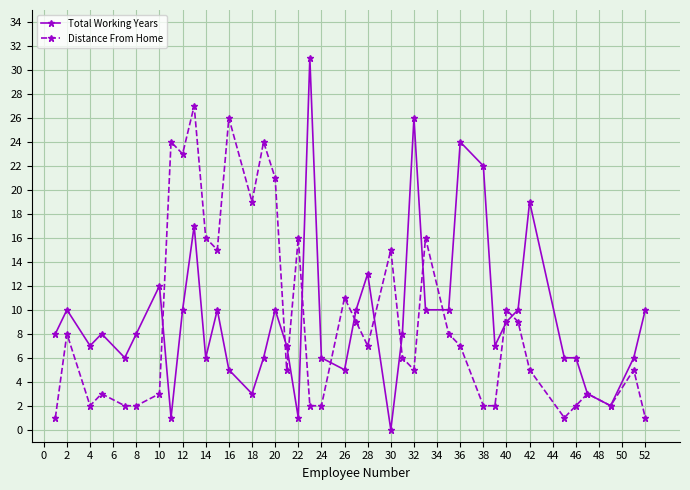

What is the value of the Distance From Home point at the 30th from the left?

2